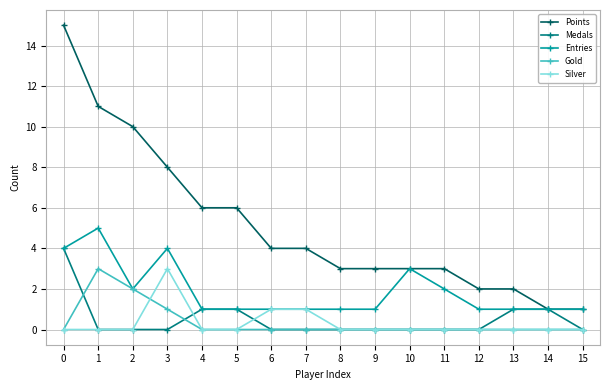

What is the spread (max minus min) of values at 4?

6